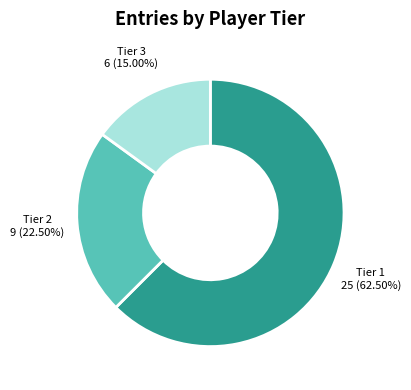

Is there a majority slice in this chart?

Yes